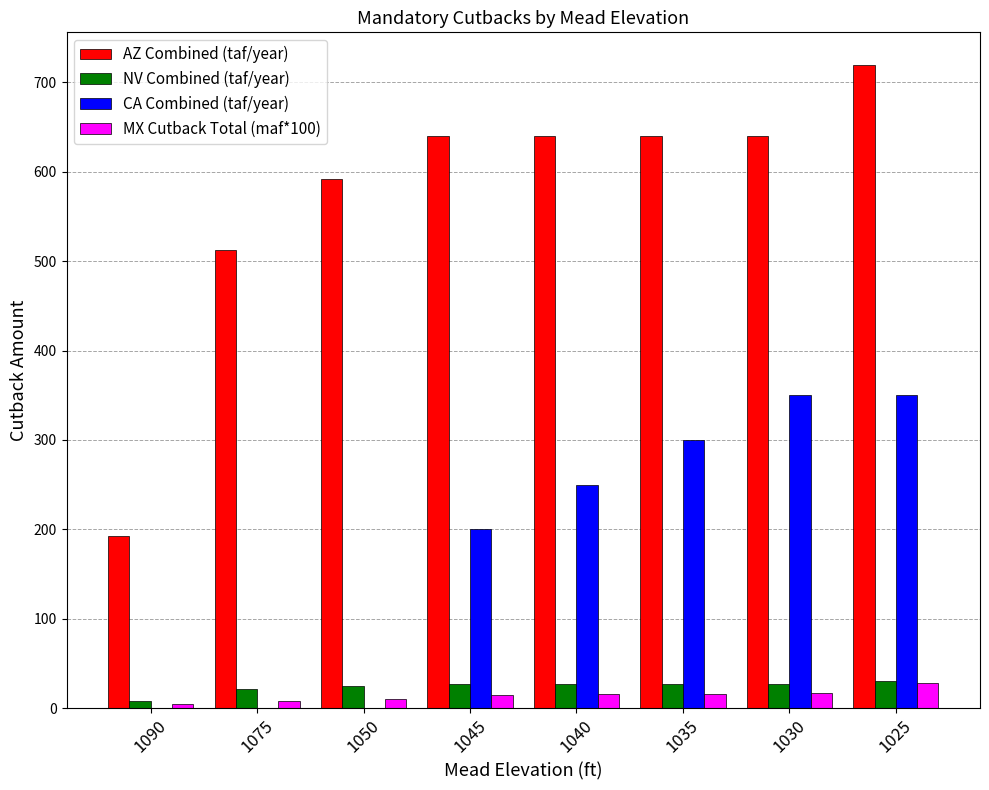

At which category does the chart reach its peak across all series?

1025